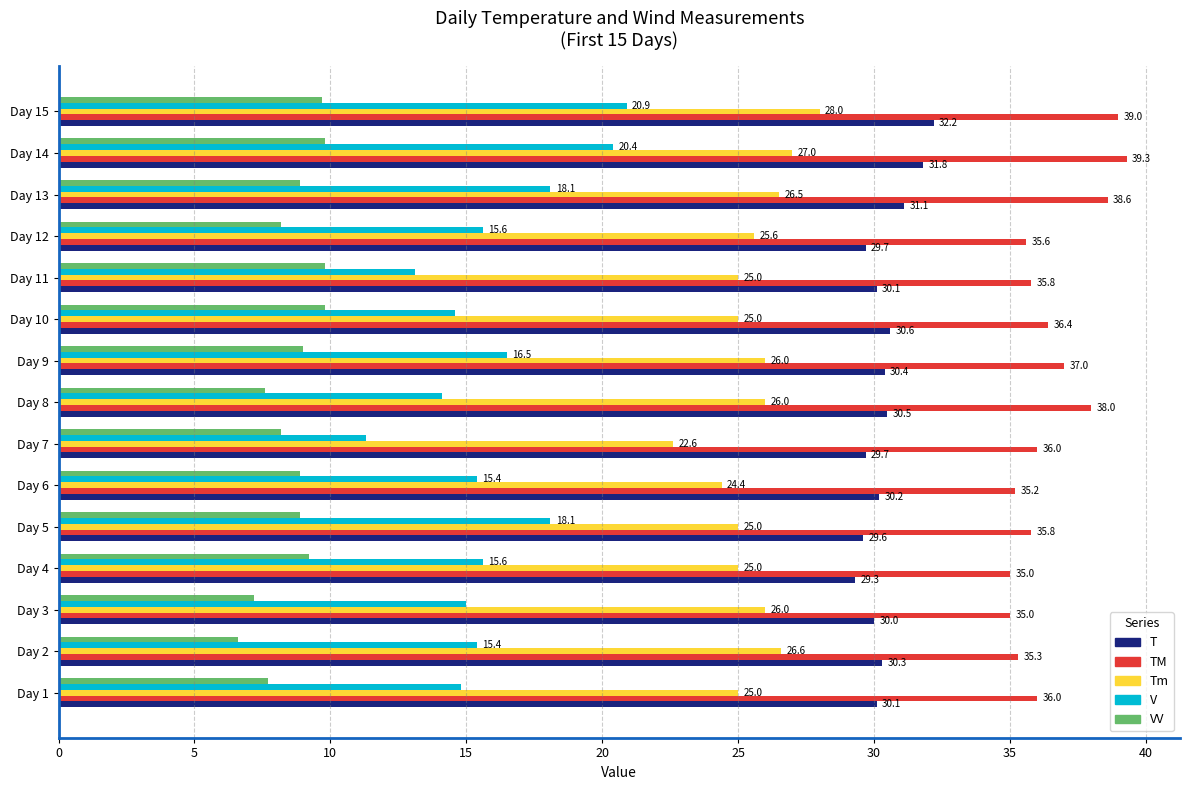

What is the highest value of the T series?

32.2